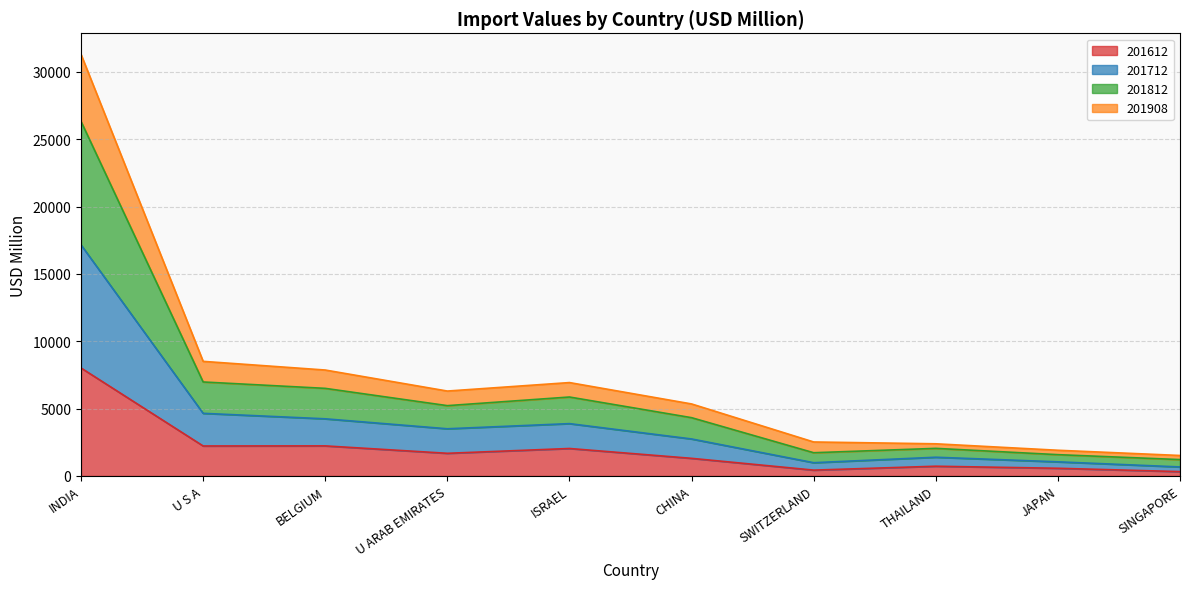

Which series has the largest range (max minus min)?

201812